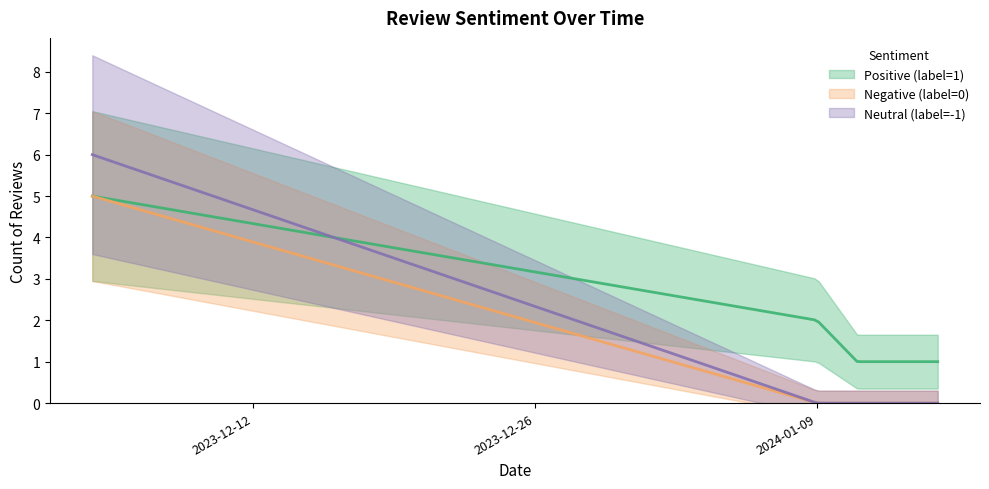

How many lines are shown in the chart?

3